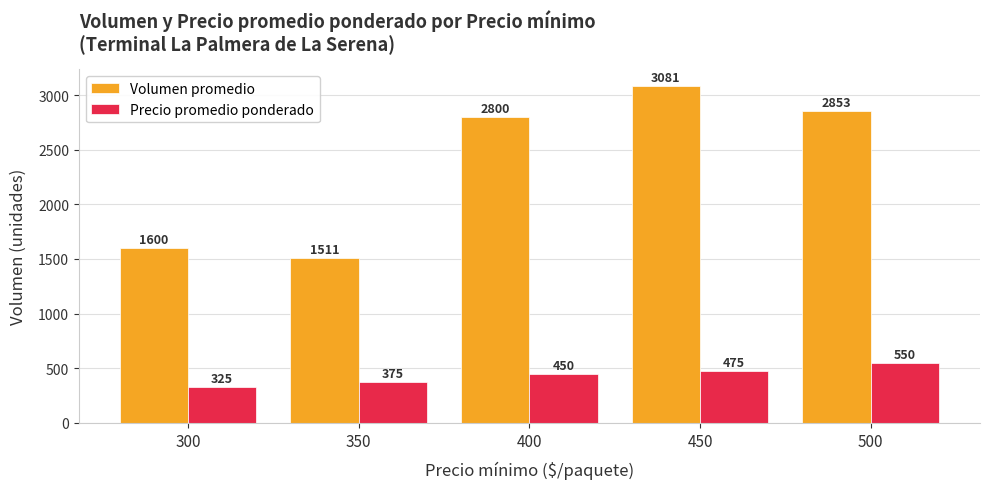

What is the average value of the Precio promedio ponderado series?

435